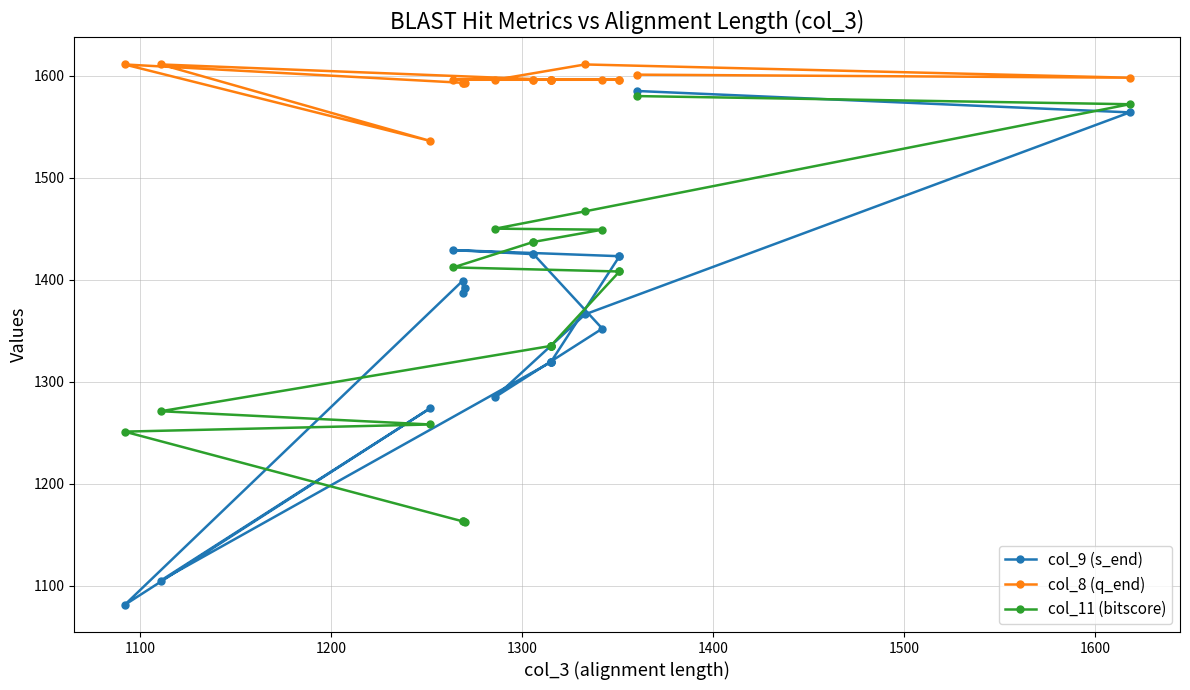

Is it true that col_8 (q_end) equals 410 at 1200?

False